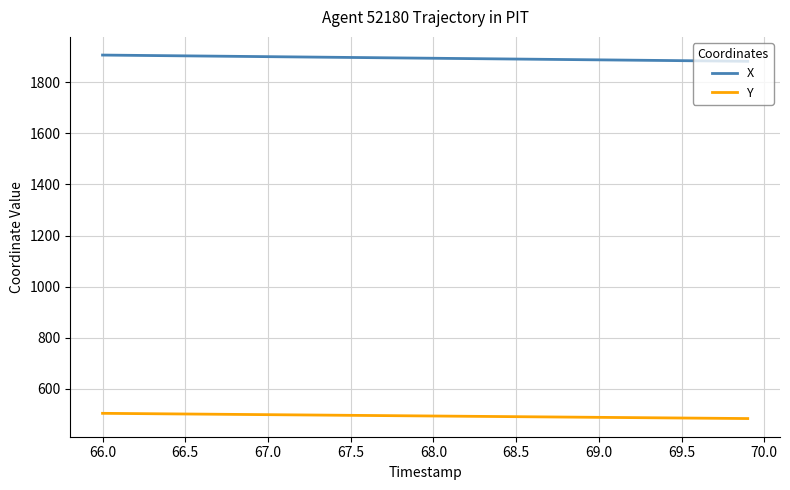

True or false: Y and X cross at least once.

False